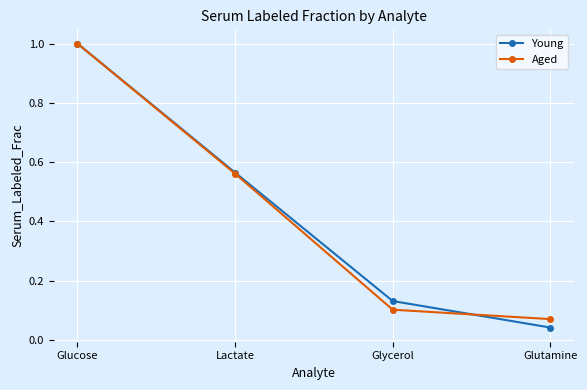

True or false: Young has a value of 0.1 at Glycerol.

True